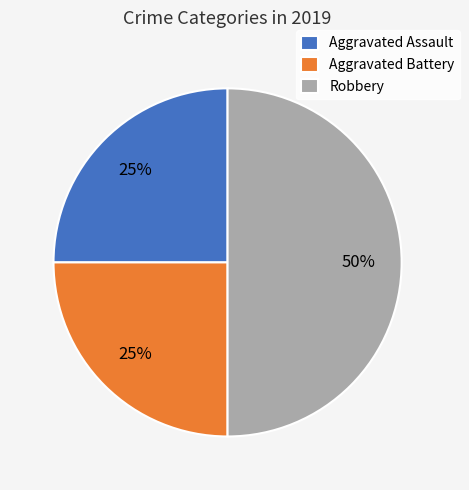

To the nearest percent, what is the difference between the largest and smallest slice percentages?

25%